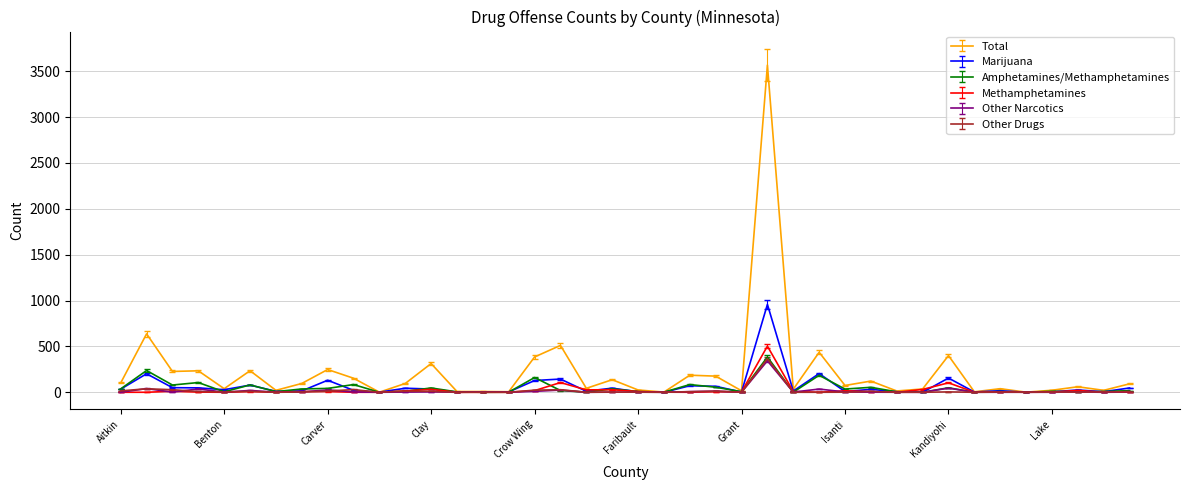

What is the highest value of the Amphetamines/Methamphetamines series?

384